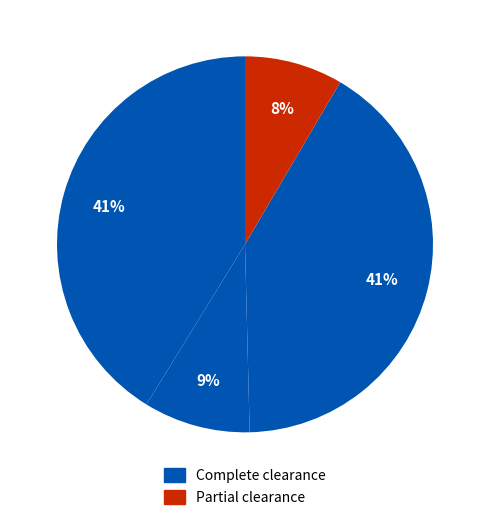

Count the number of slices in the pie.

4